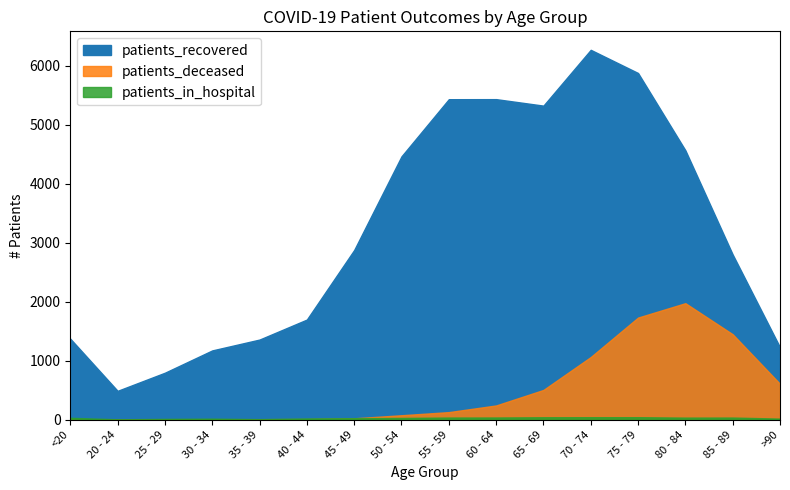

Which series has the widest spread of values?

patients_recovered